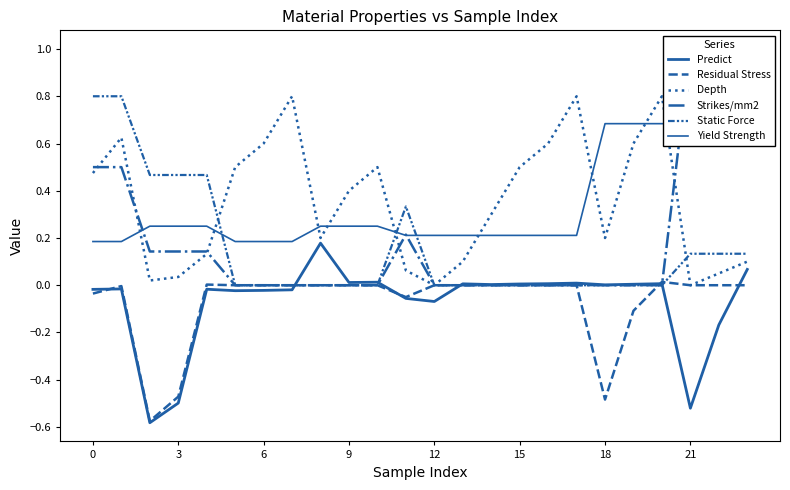

What is the maximum value for Predict?

0.2